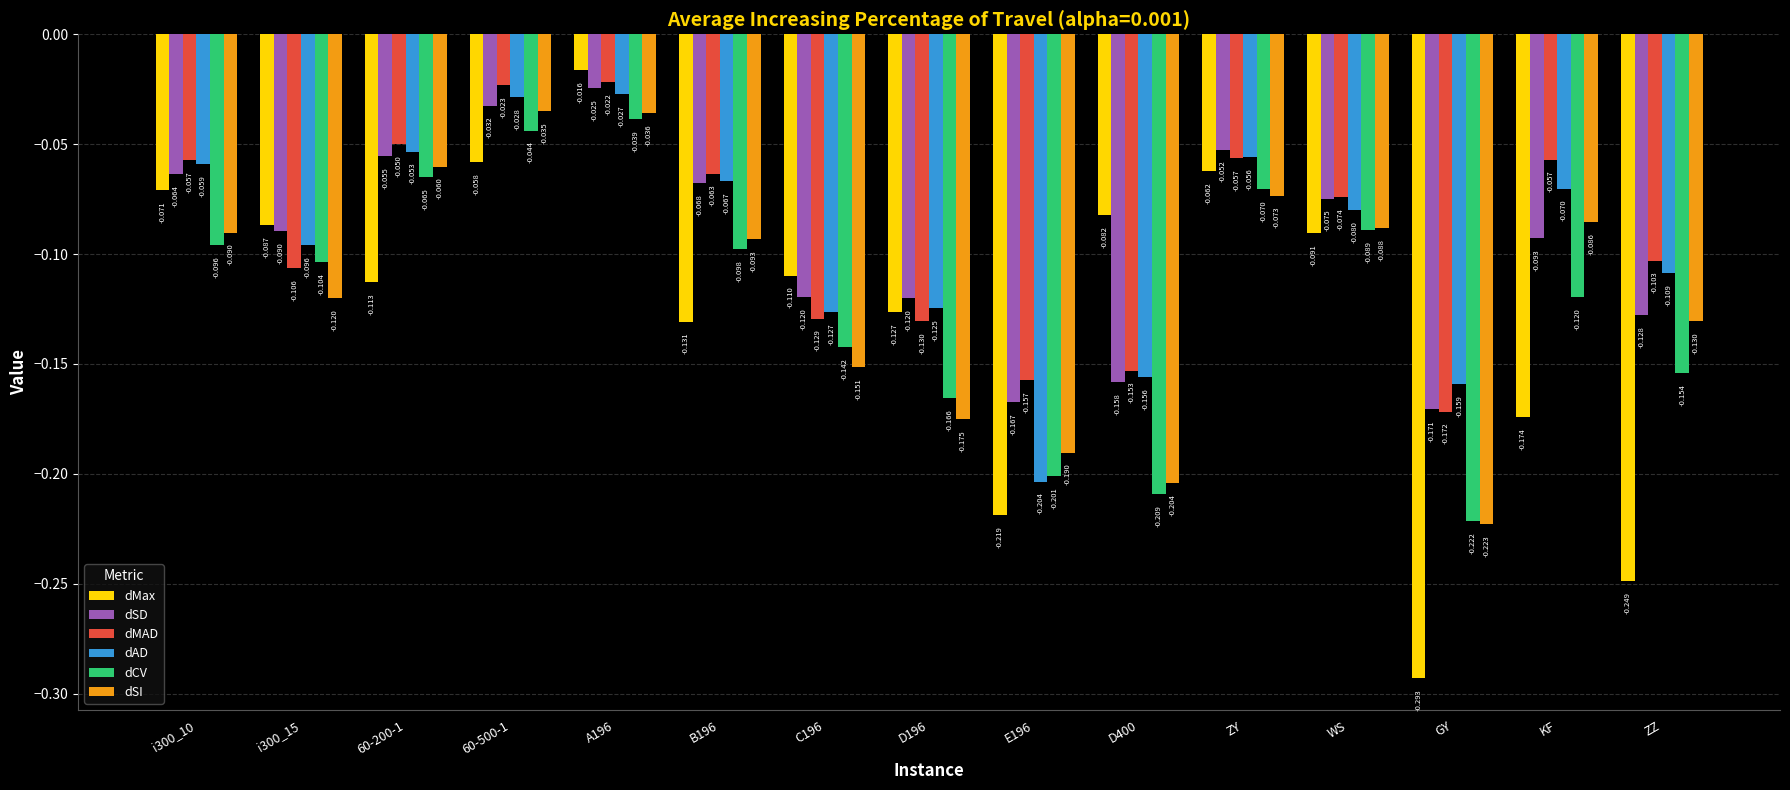

Which series has the largest total across all categories?

dMAD